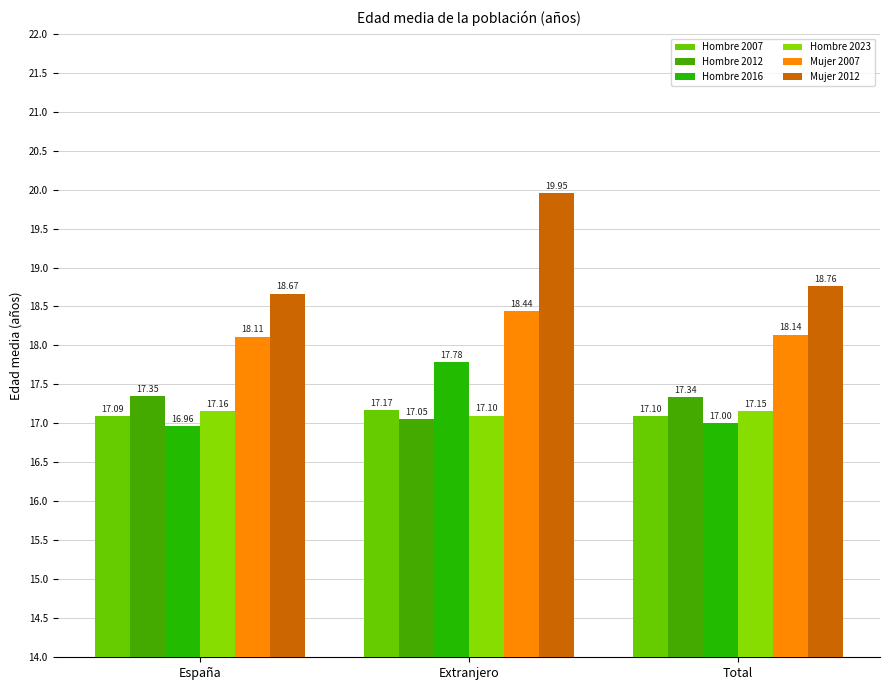

What is the label of the 1st bar from the left?

España